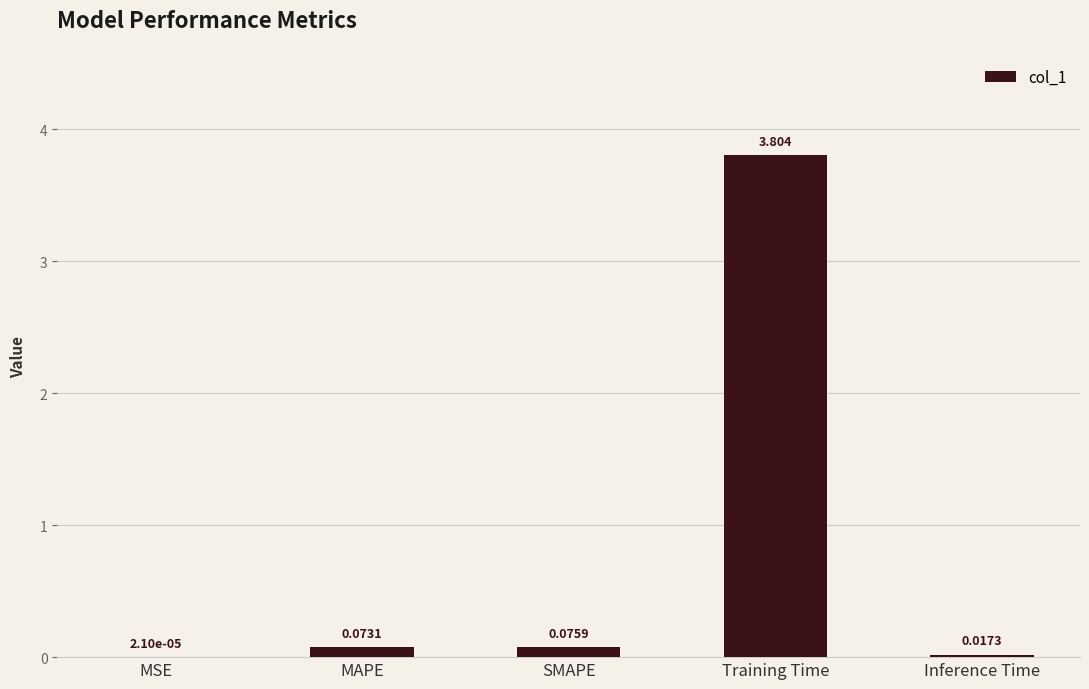

What is the change in value from MAPE to Inference Time?

-0.1